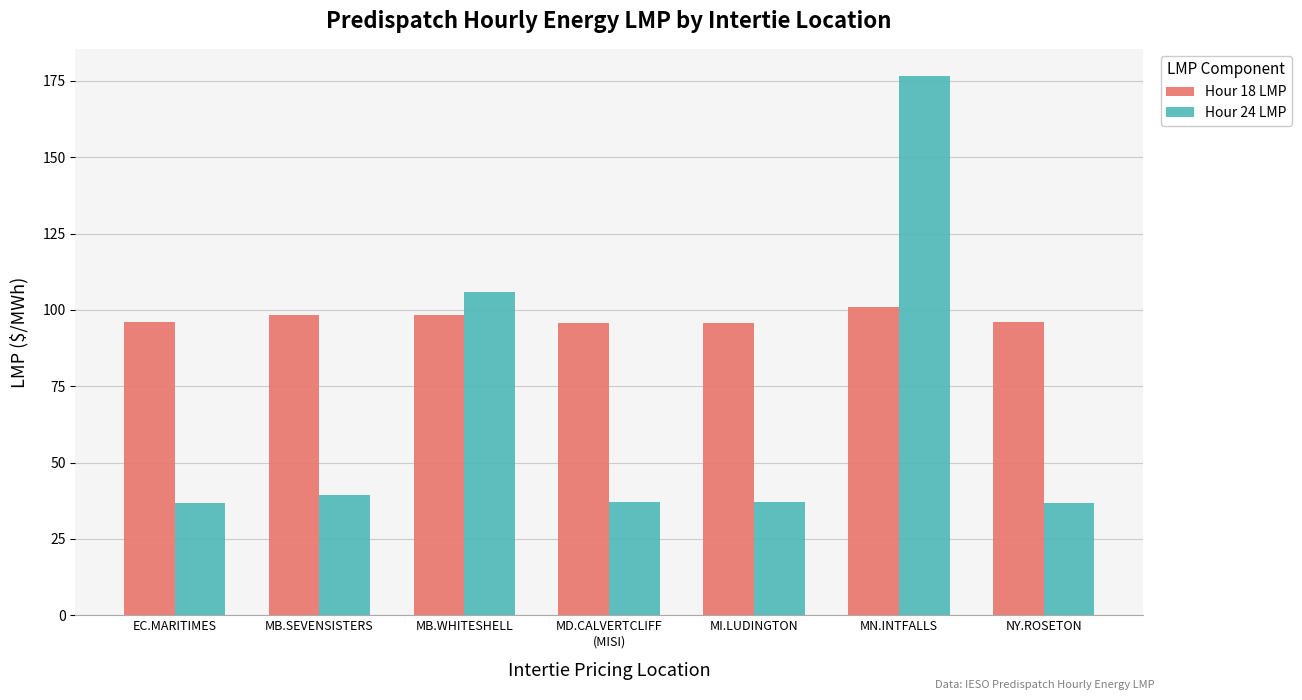

Rank the series by their average value, from lowest to highest.

Hour 24 LMP, Hour 18 LMP